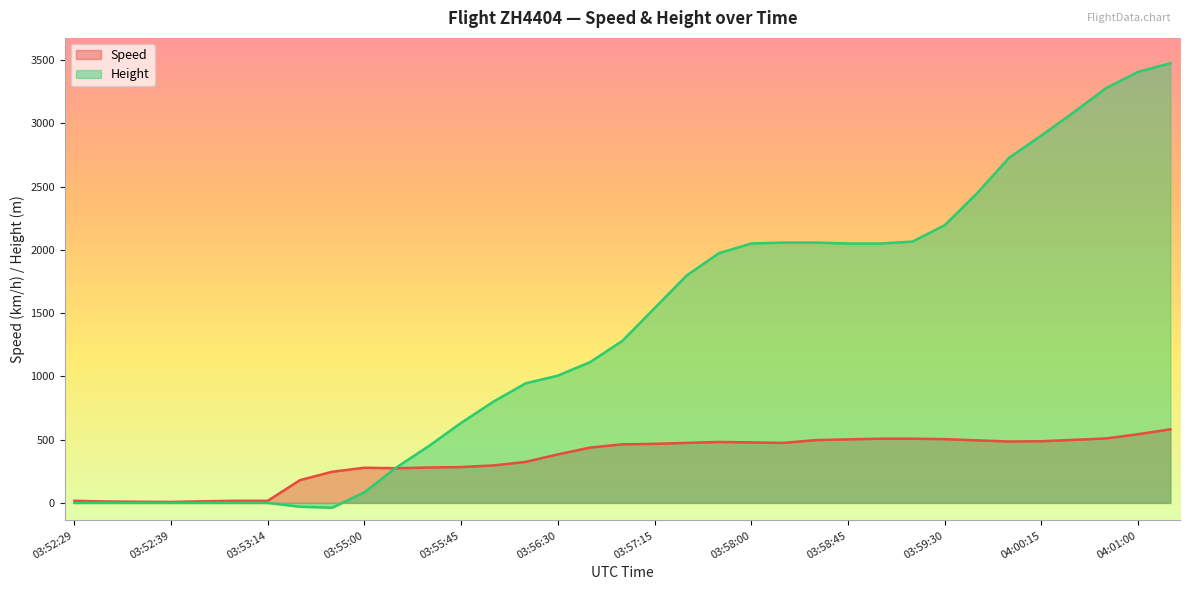

What is the value of the Speed point at the 3rd from the left?

9.3